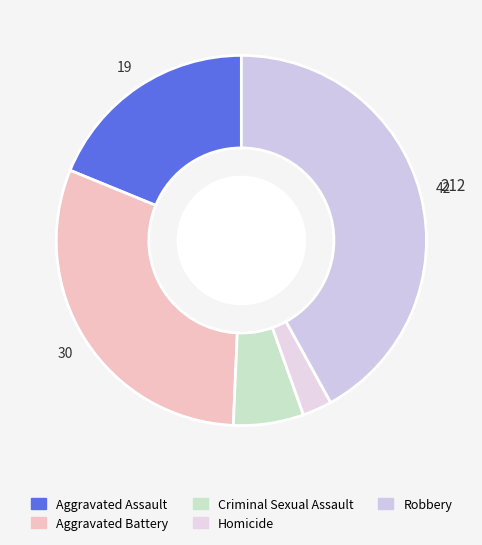

How many segments does this pie chart have?

5